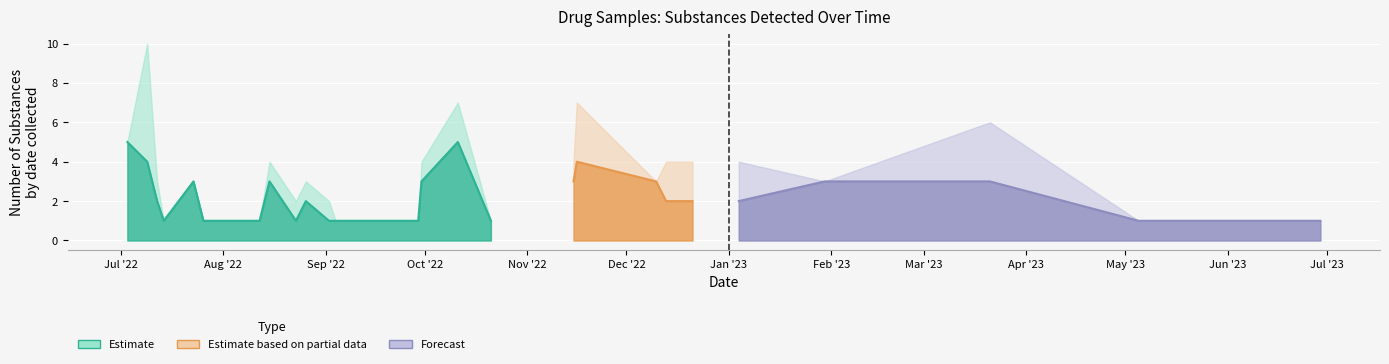

True or false: lab_num_substances and lab_num_substances_any intersect in this chart.

False